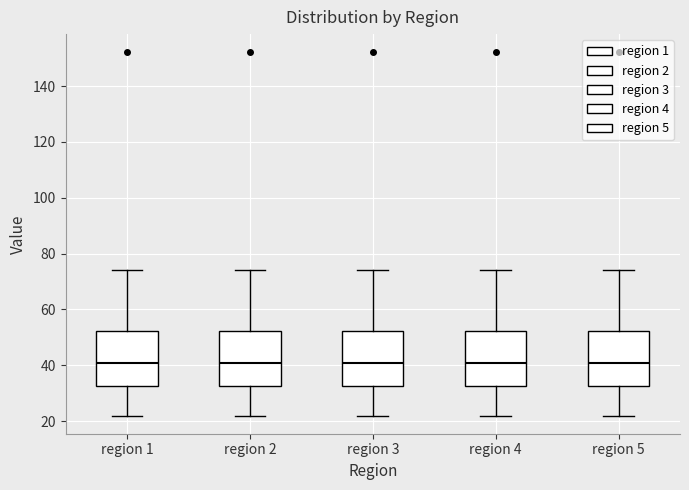

Where does the upper whisker of the box for region 4 end on the y-axis? The values are not printed on the chart, so give them approximately, as read against the axis.

74